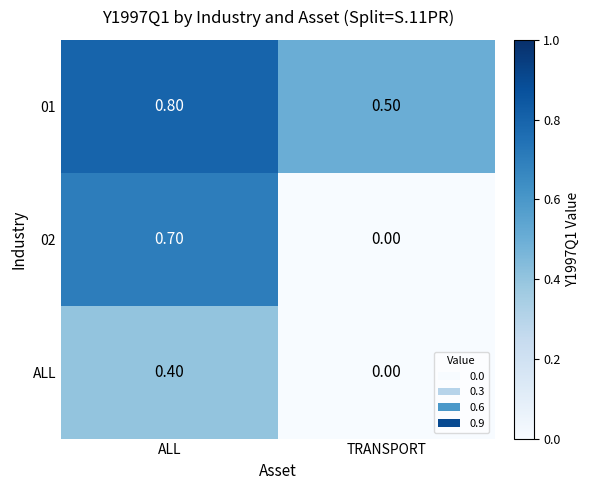

Between ALL and TRANSPORT, which series saw the biggest shift?

02